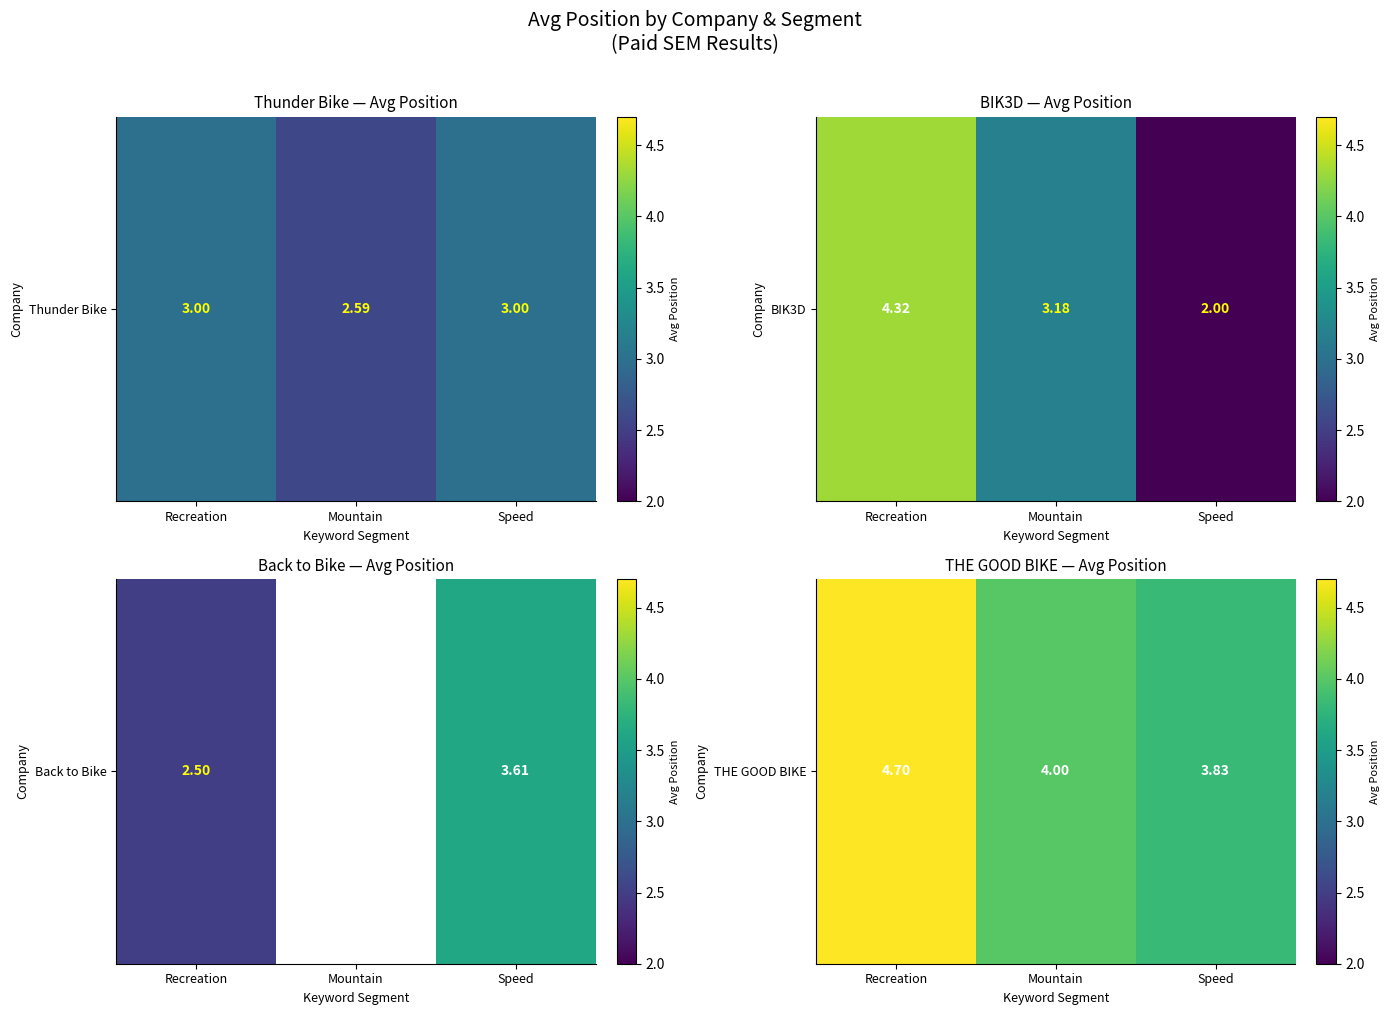

What is the sum of the values at Mountain and Recreation?

8.7